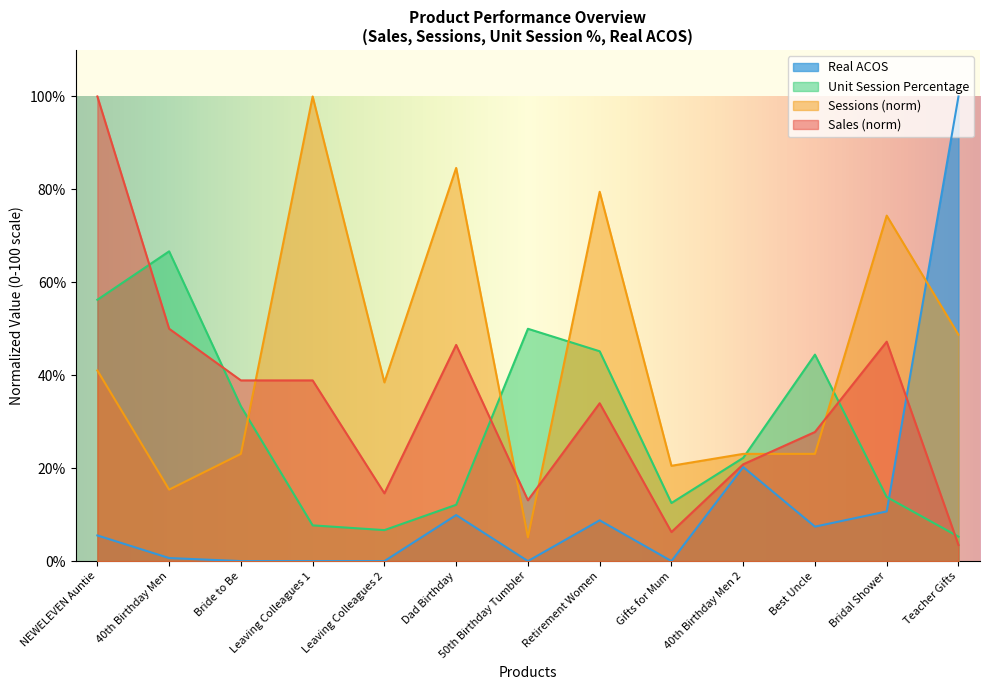

How many times do Real ACOS and Unit Session Percentage cross each other?

1